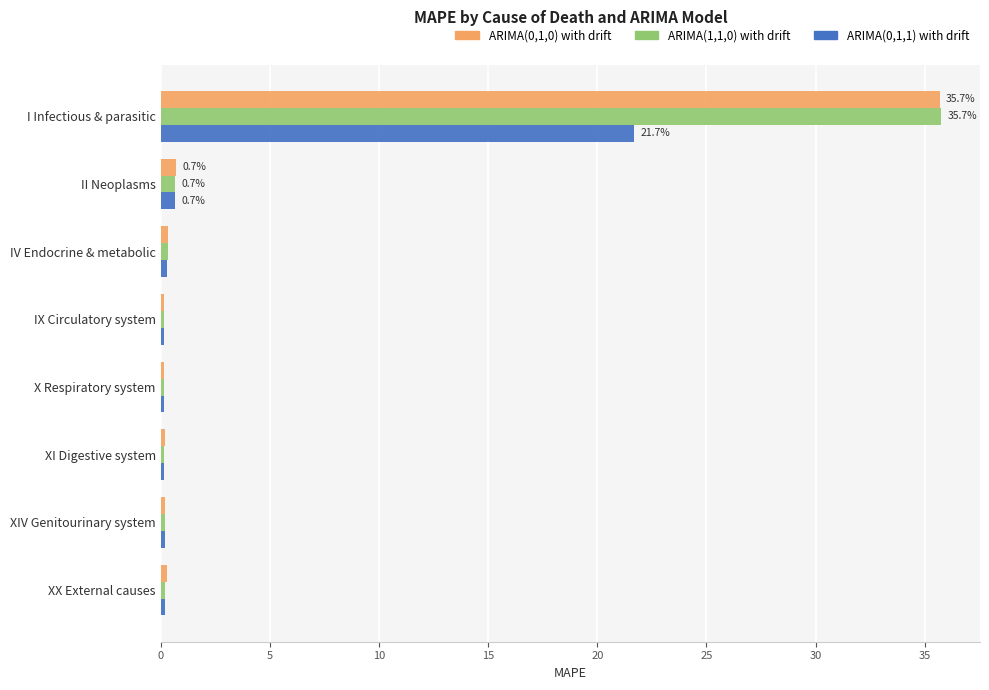

What is the difference between the second highest and minimum values in the ARIMA(0,1,0) with drift series?

0.6